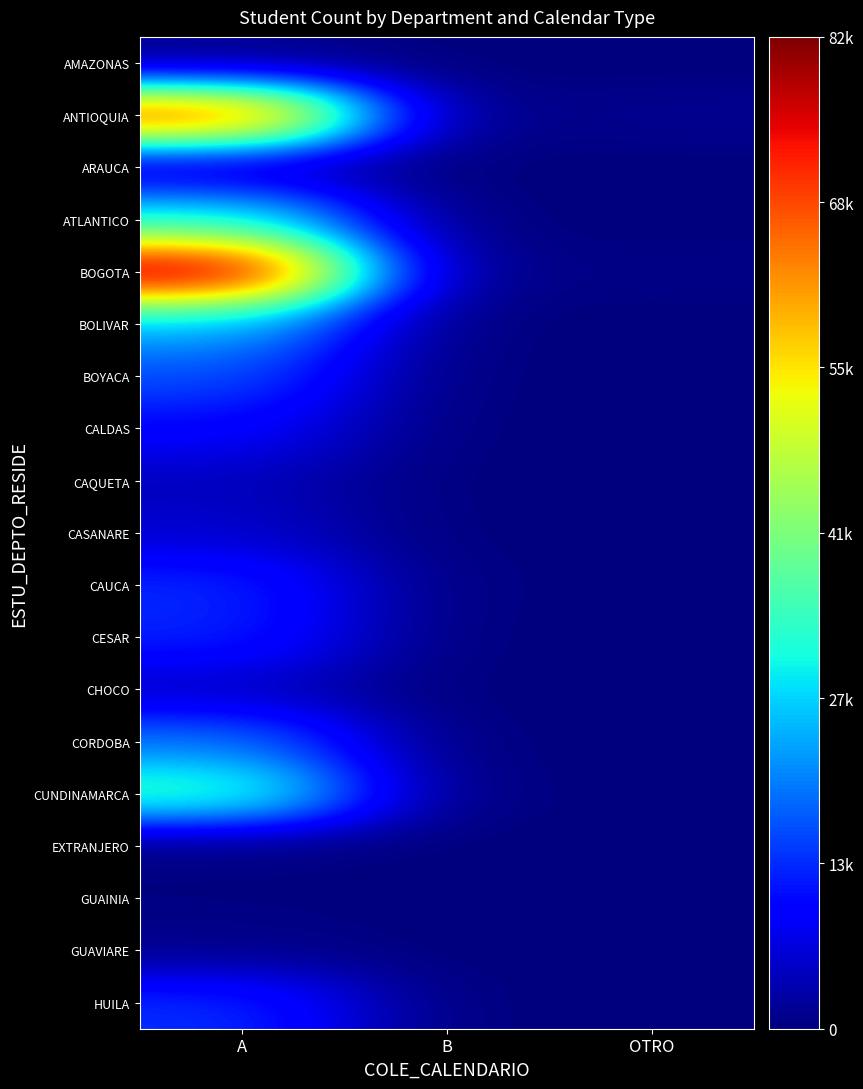

Count the number of categories in the chart.

3